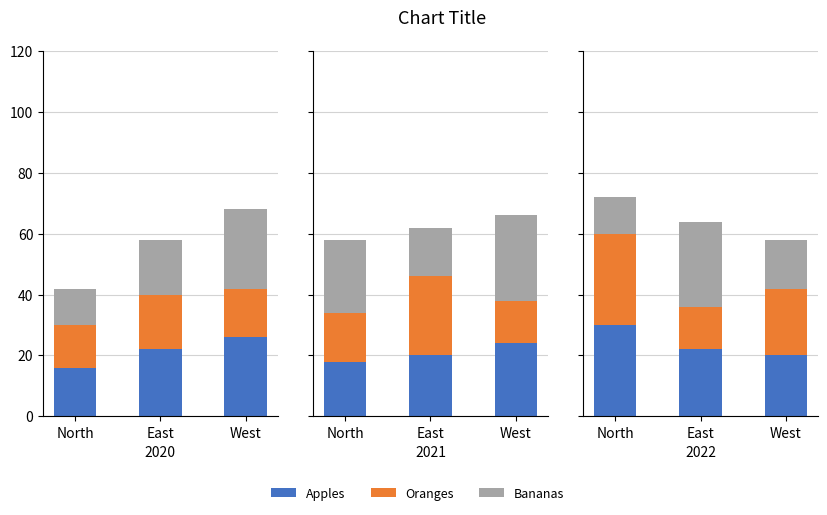

What value does the Bananas series have at West, to the nearest 10?

20